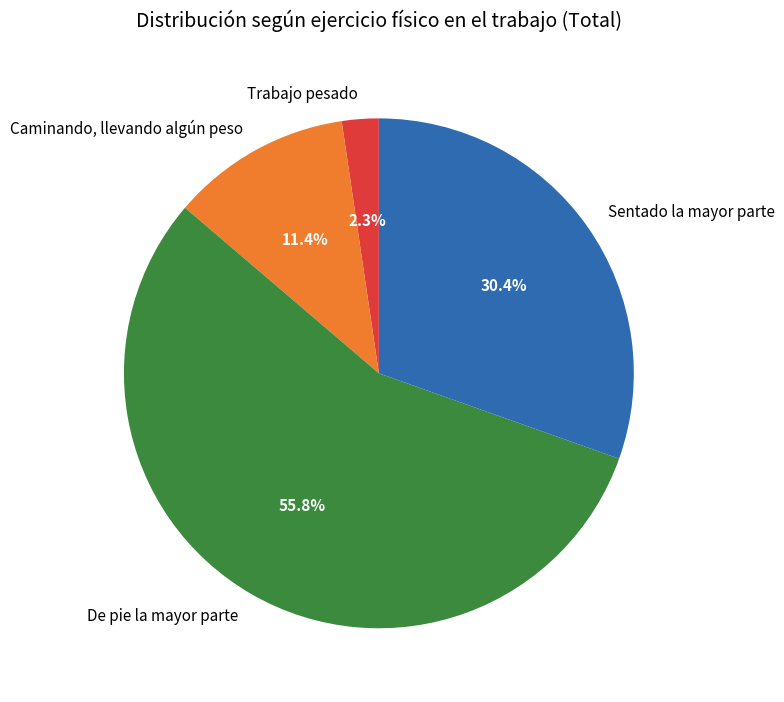

Do De pie la mayor parte and Sentado la mayor parte together represent more than half of the pie?

Yes